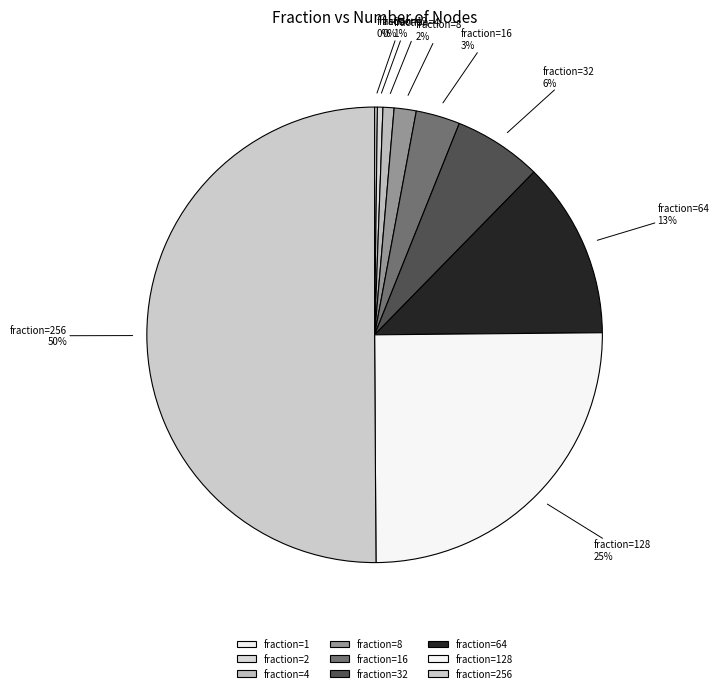

To the nearest percent, what portion does fraction=32 represent?

6%